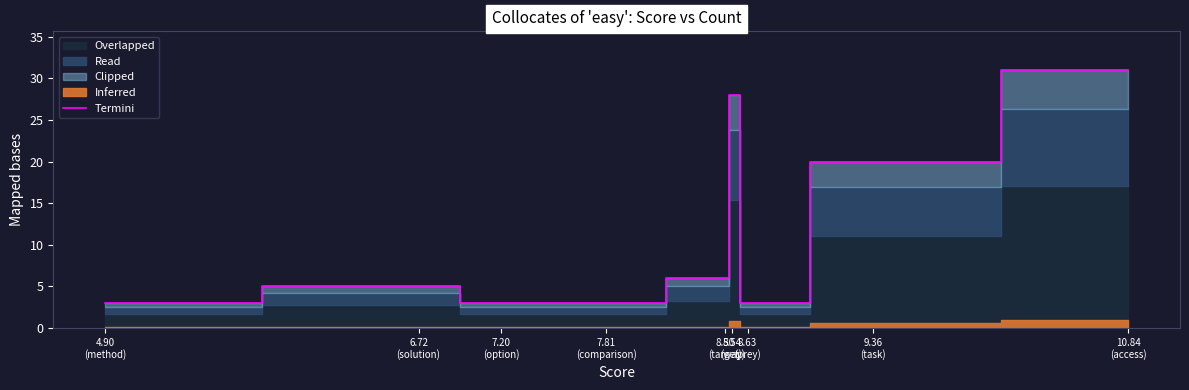

How many data points are less than 5?

4